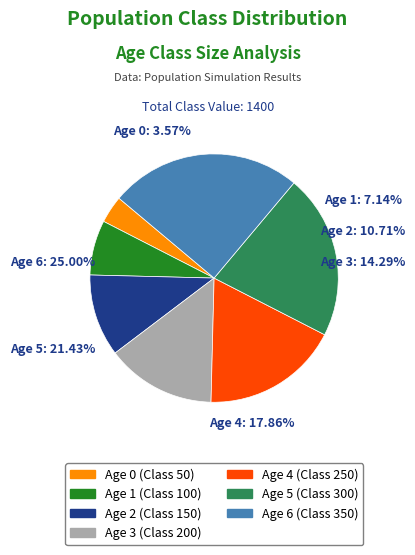

How many slices are in this pie chart?

7